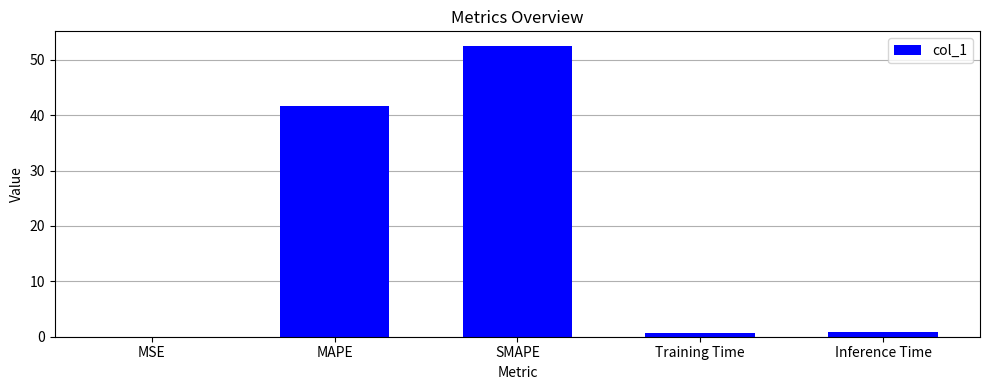

What is the greatest value displayed?

52.5